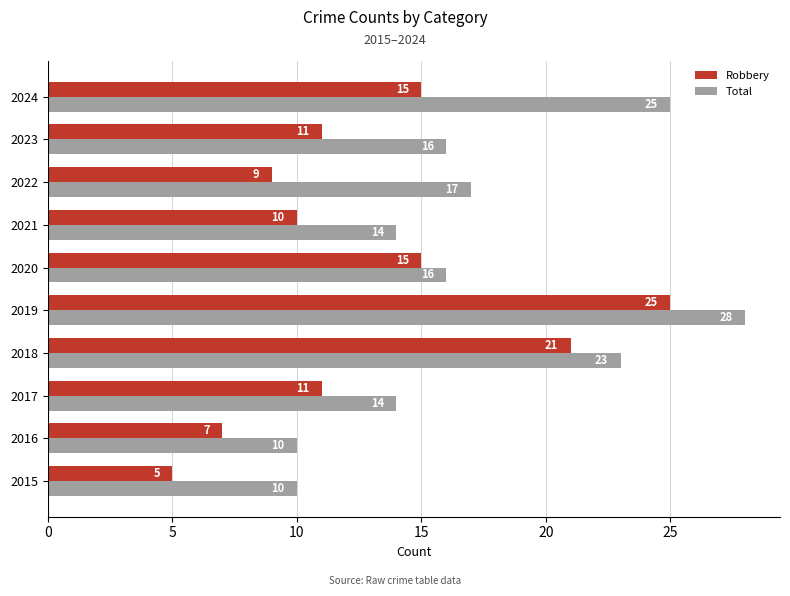

What is the difference between the Total values at 2015 and 2019?

18